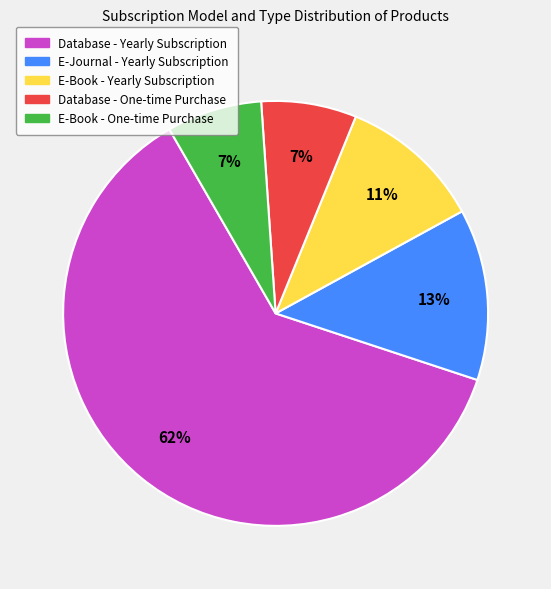

To the nearest percent, what is the average slice percentage?

20%